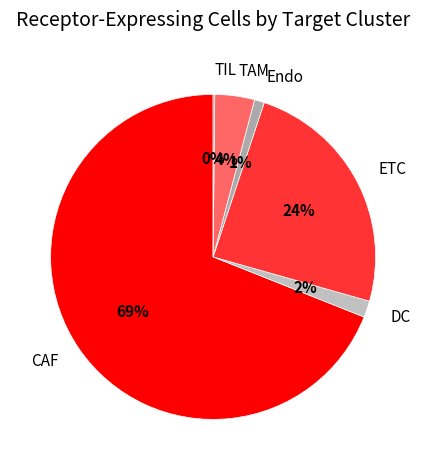

Does CAF represent more than half of the total?

Yes